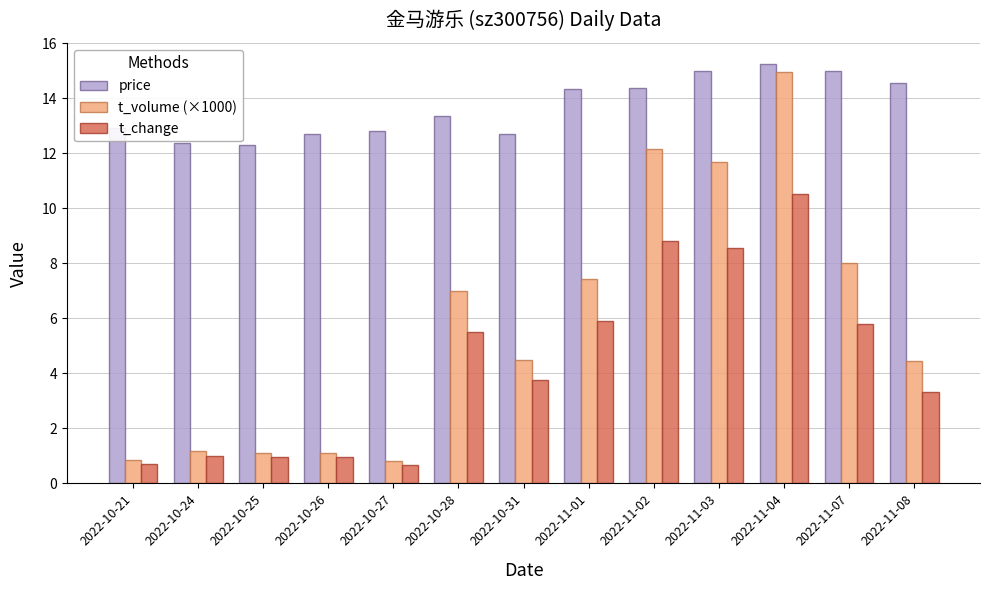

What is the total value across all series at 2022-10-24?

14.6